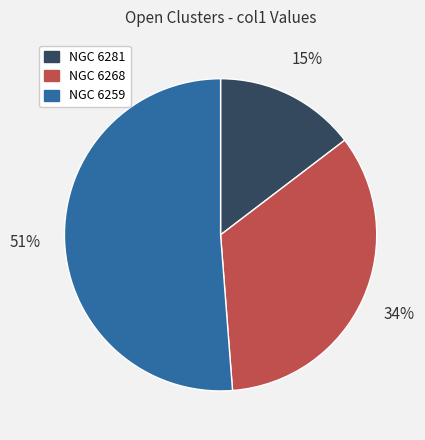

Do NGC 6259 and NGC 6268 together represent more than half of the pie?

Yes